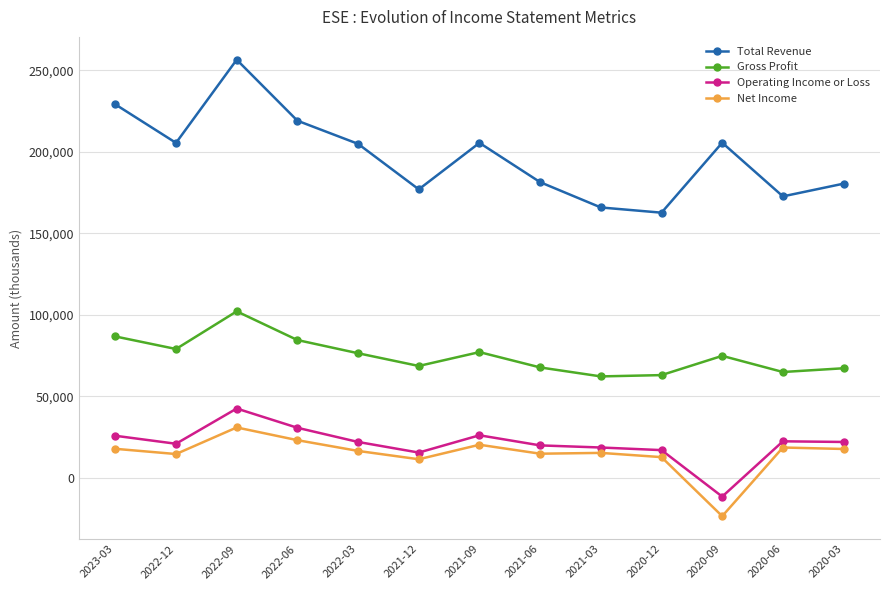

What is the difference between the highest and lowest values at 2022-06?

195900